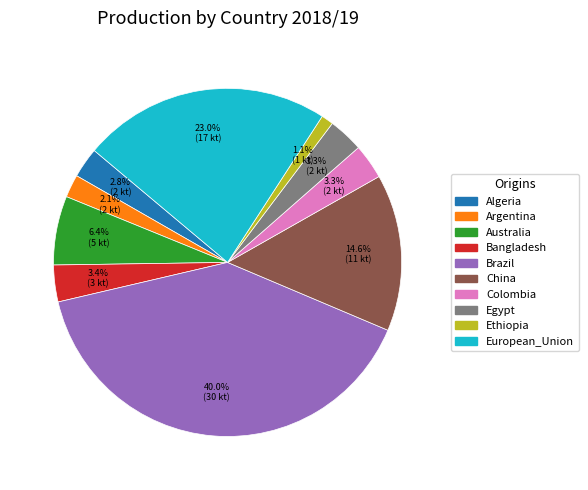

What is the ratio of the value at Bangladesh to the value at Argentina?

1.6